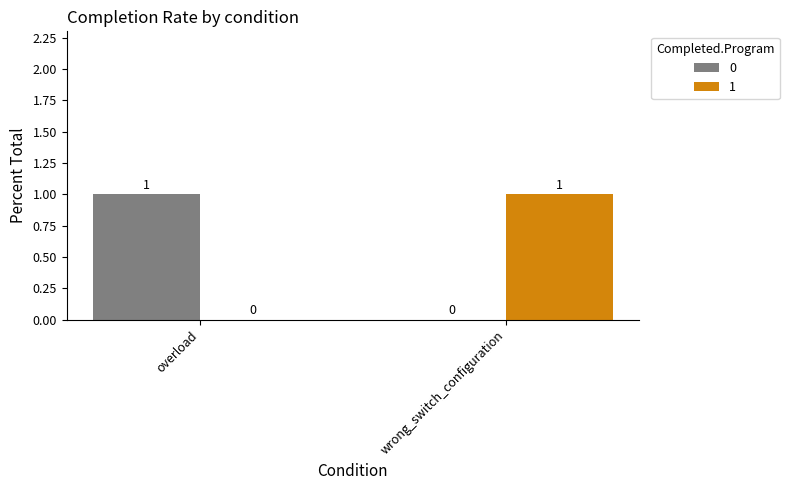

Does the chart contain stacked bars?

No